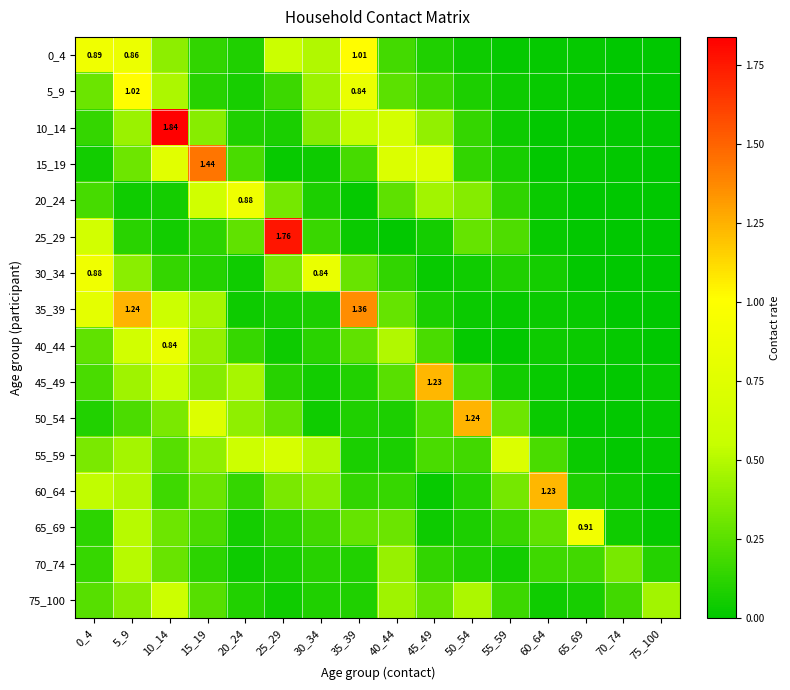

What is the sum of the 0_4 values at 65_69 and 0_4?

0.9